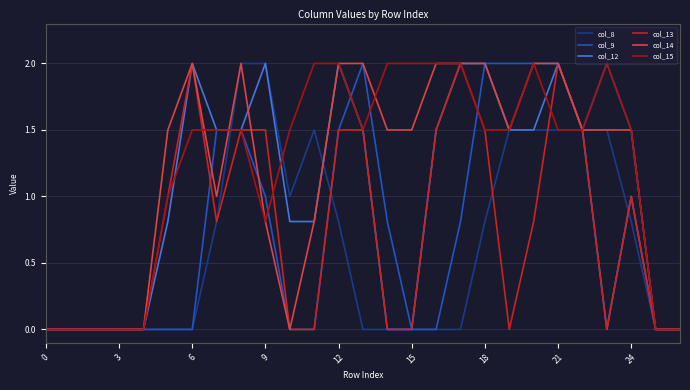

What is the highest value of the col_12 series?

2.0